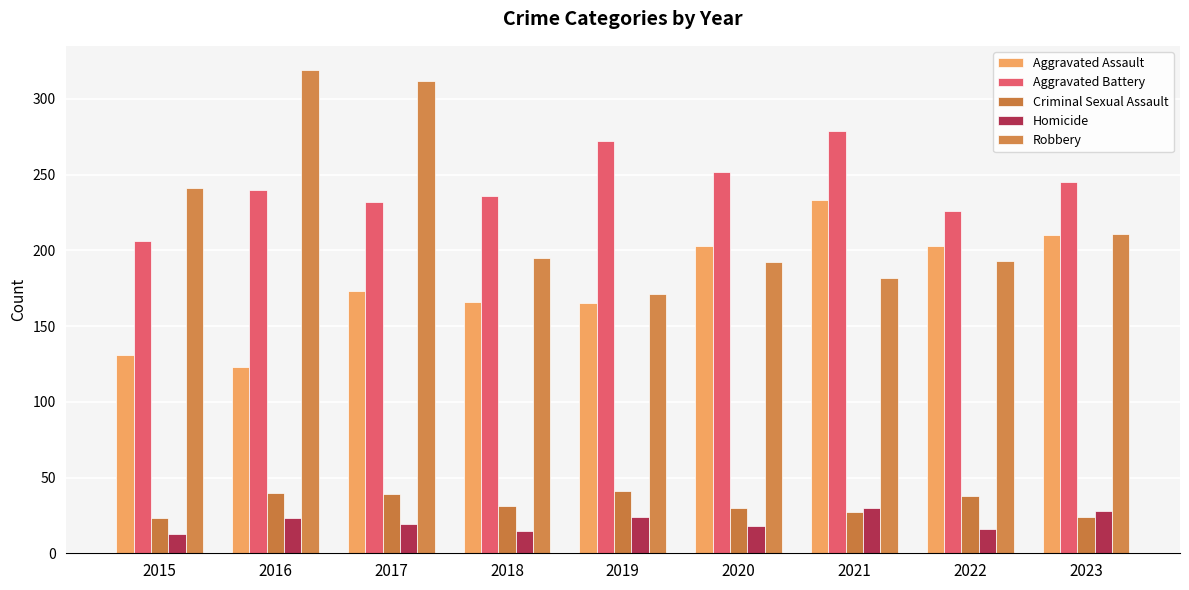

What is the difference between the Criminal Sexual Assault values at 2015 and 2023?

1